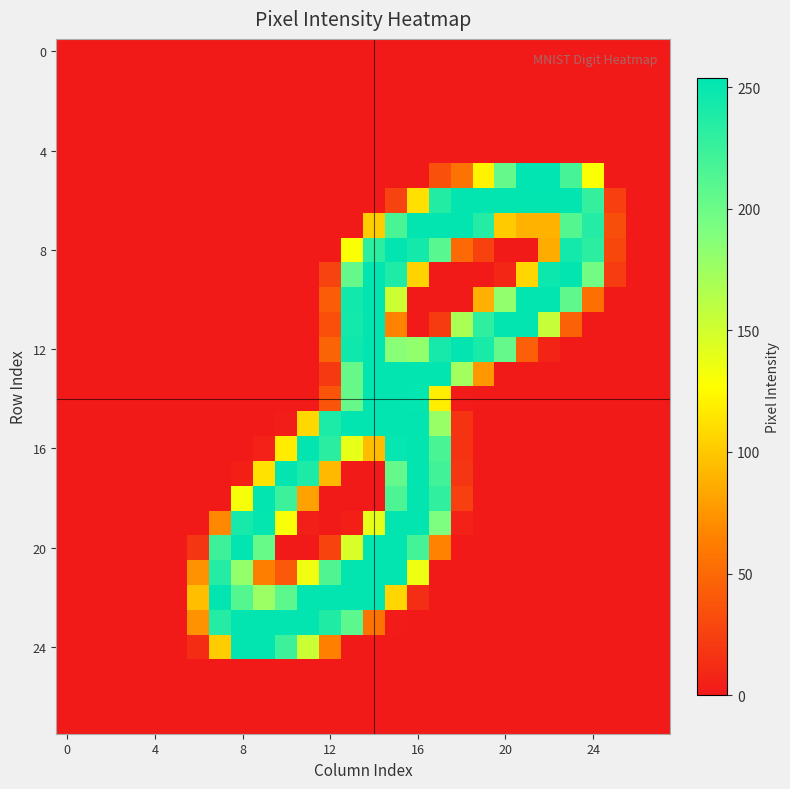

At which category is the sum across all series the highest?

15